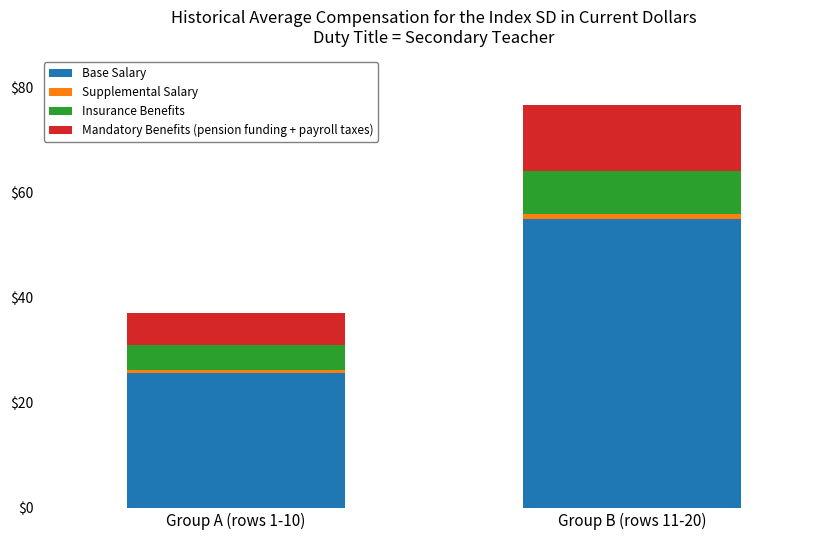

True or false: Base Salary has a value of 55.0 at Group B (rows 11-20).

True